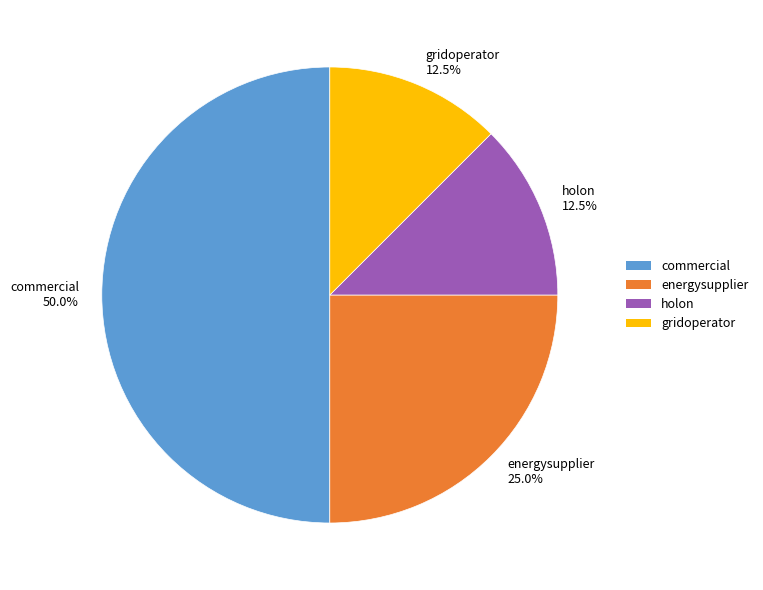

Is energysupplier 25.0% the majority of the pie?

No